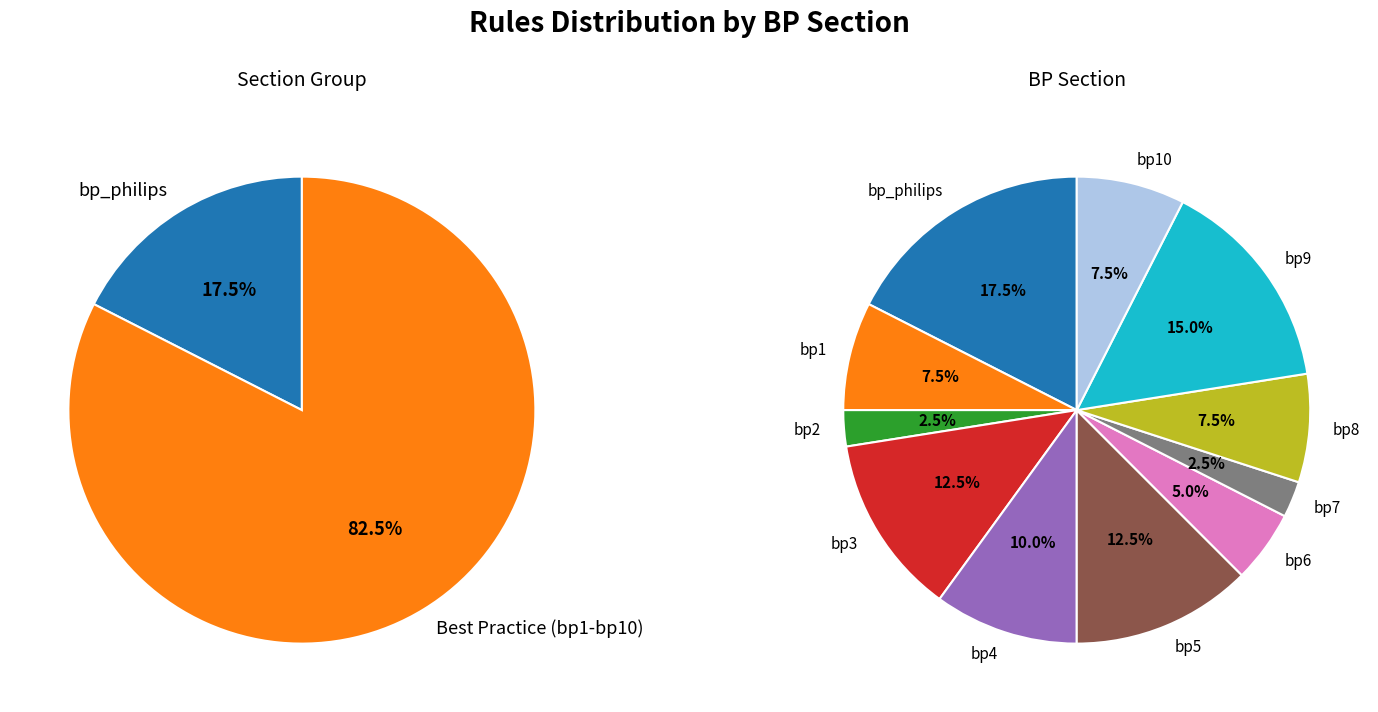

What is the change in value from bp7 to bp9?

+5